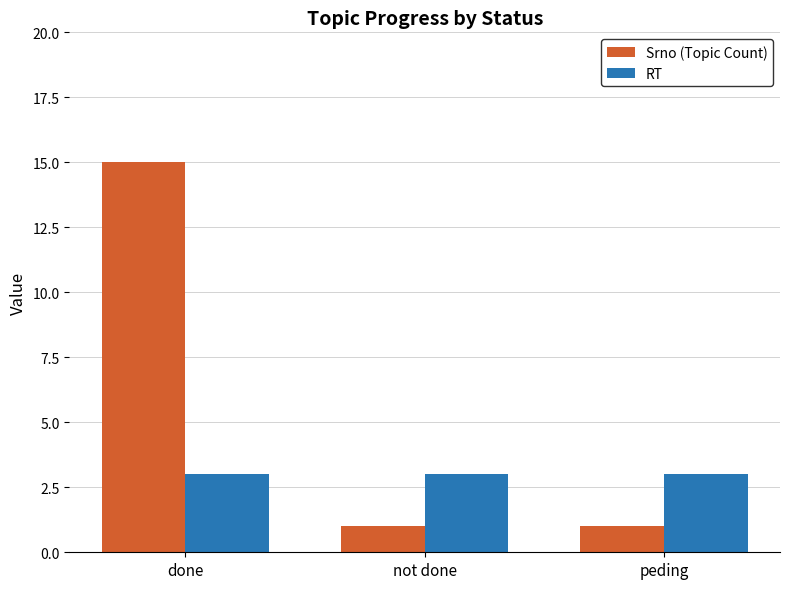

List the series in order of their overall mean, highest first.

Srno (Topic Count), RT